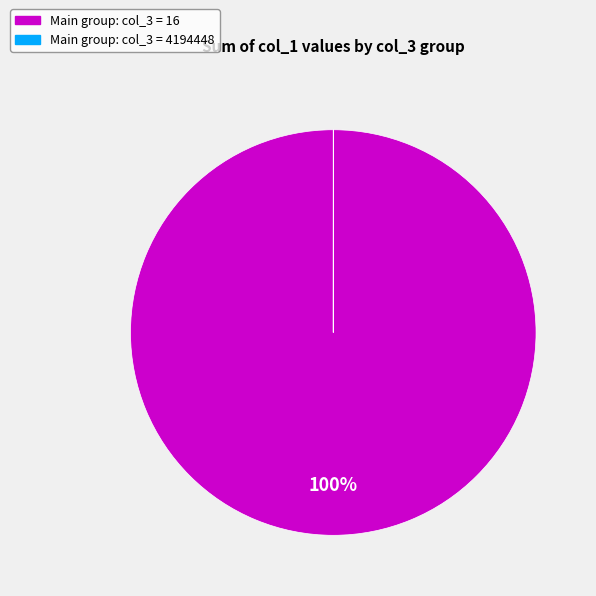

Does any single category account for the majority?

Yes